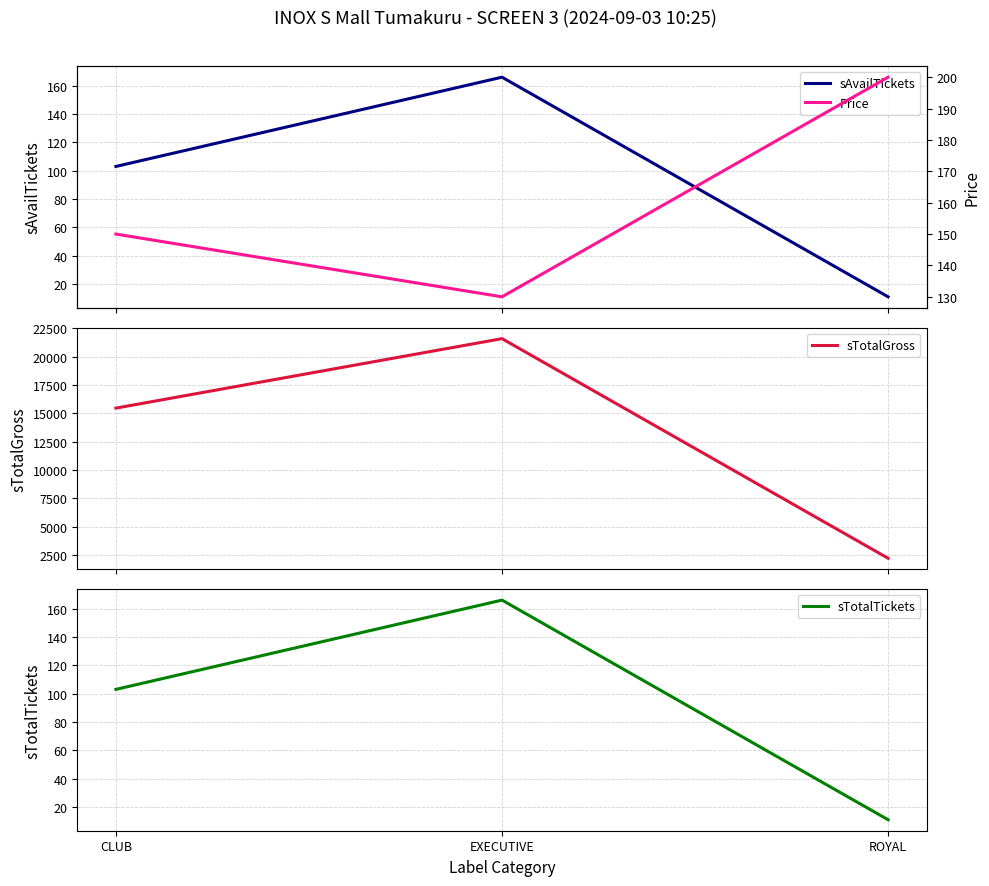

What is the maximum value shown in the chart?

21580